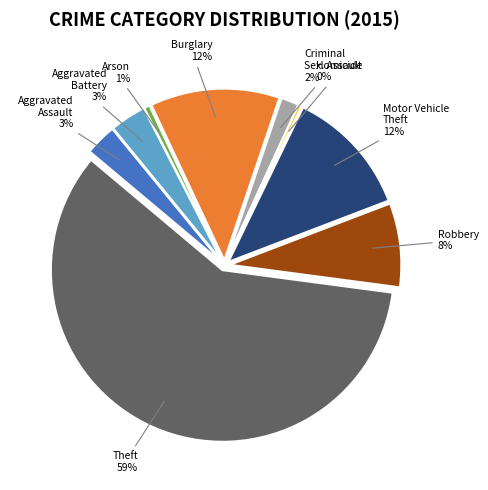

Rank the categories by value from highest to lowest.

Theft, Burglary, Motor Vehicle Theft, Robbery, Aggravated Battery, Aggravated Assault, Criminal Sexual Assault, Arson, Homicide